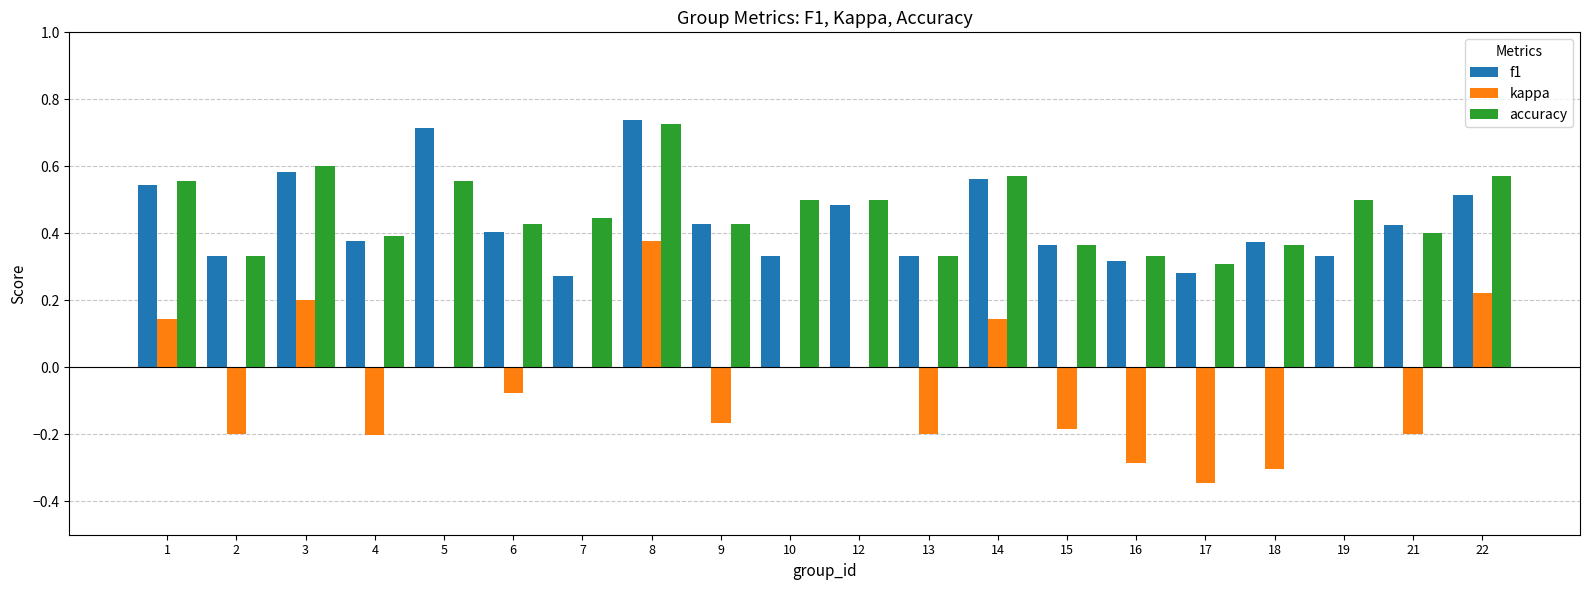

What are all the series names shown in the legend?

f1, kappa, accuracy